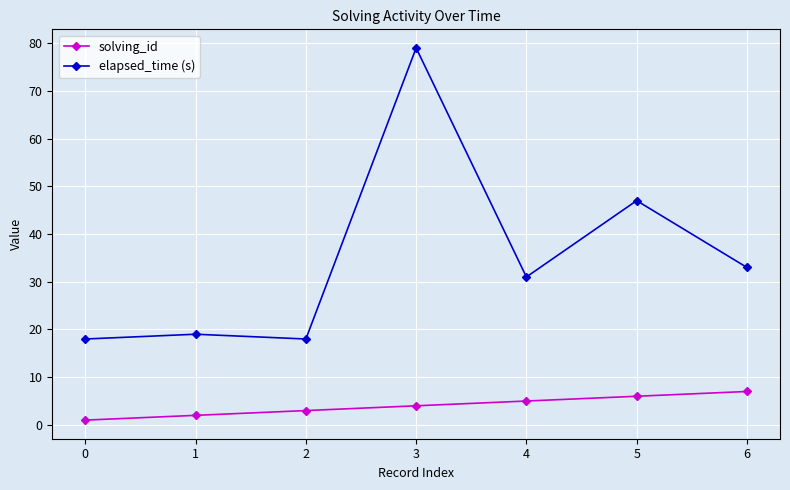

Is it true that elapsed_time (s) equals 18 at 2?

True